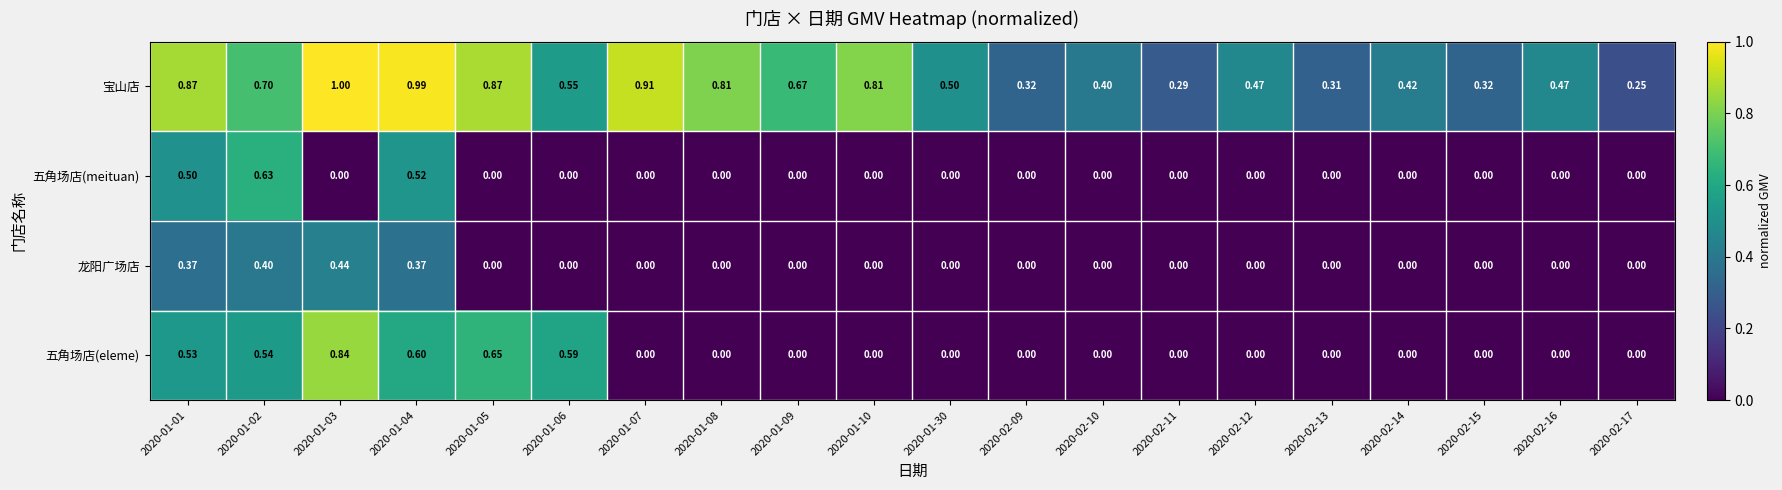

Which series has the largest range (max minus min)?

五角场店(eleme)